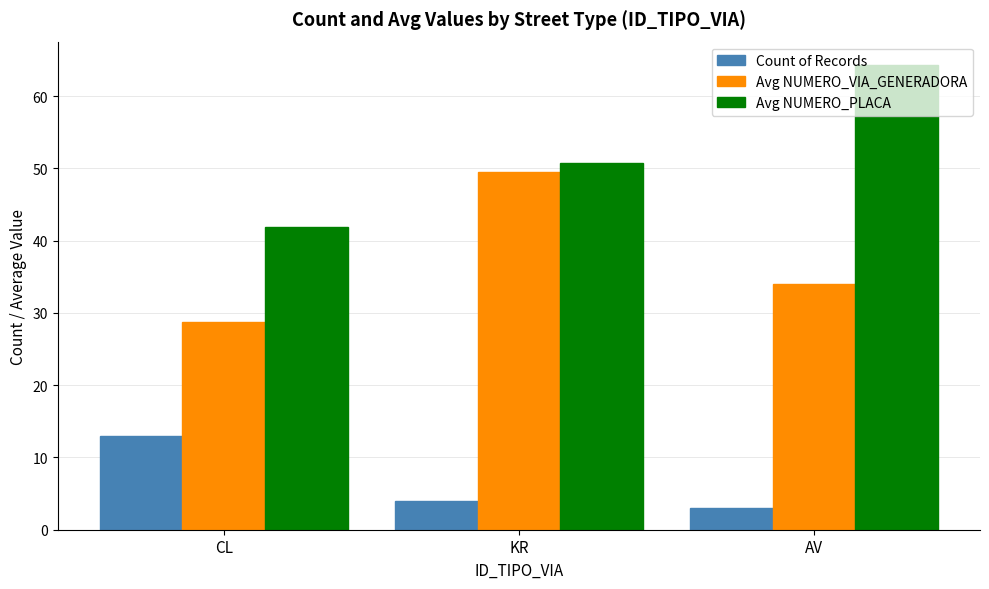

Reading left to right, list all the values displayed in this chart.

Count of Records: 13.0	4.0	3.0
Avg NUMERO_VIA_GENERADORA: 28.8	49.5	34.0
Avg NUMERO_PLACA: 41.9	50.8	64.3